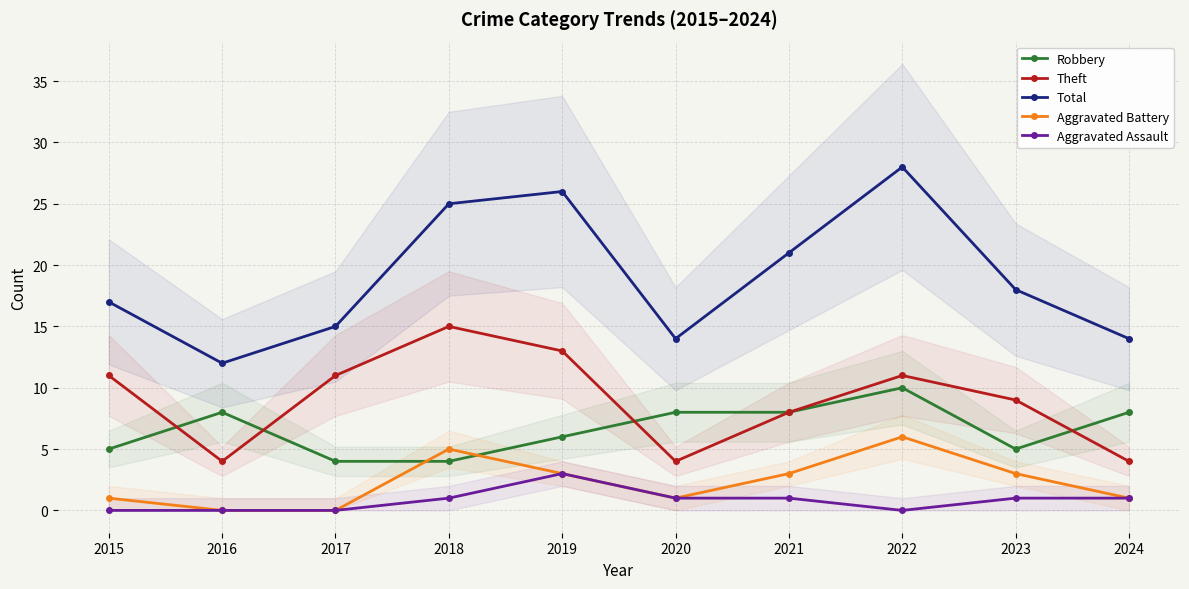

What are all the series names shown in the legend?

Robbery, Theft, Total, Aggravated Battery, Aggravated Assault